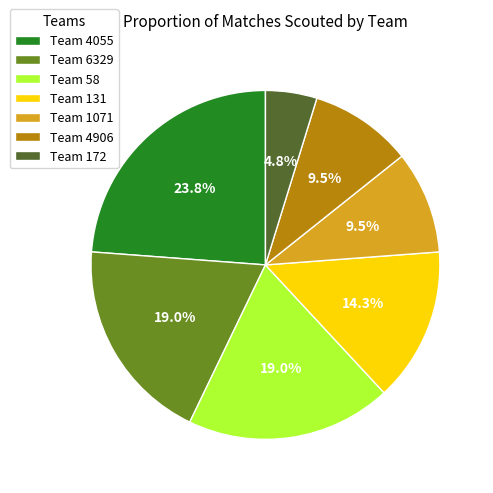

What portion of the pie excludes Team 1071?

90.5%